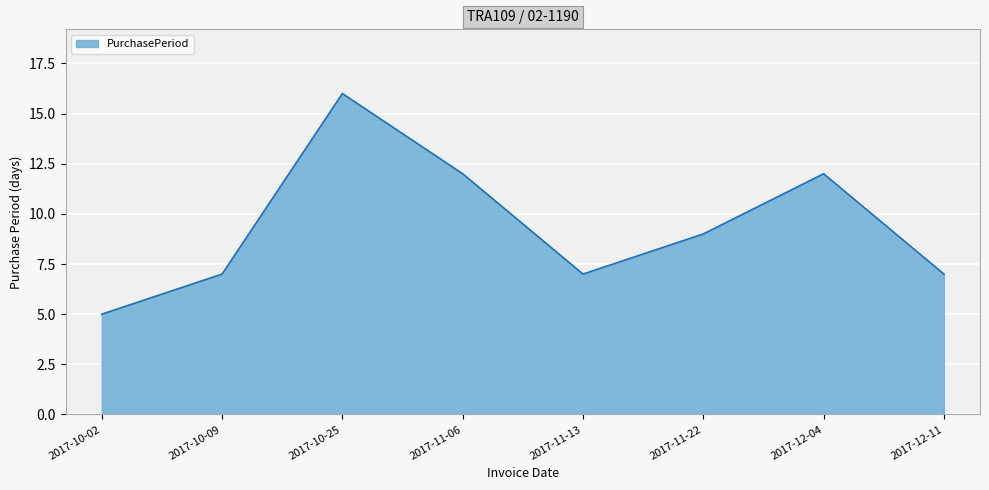

How many series are shown in this chart?

1